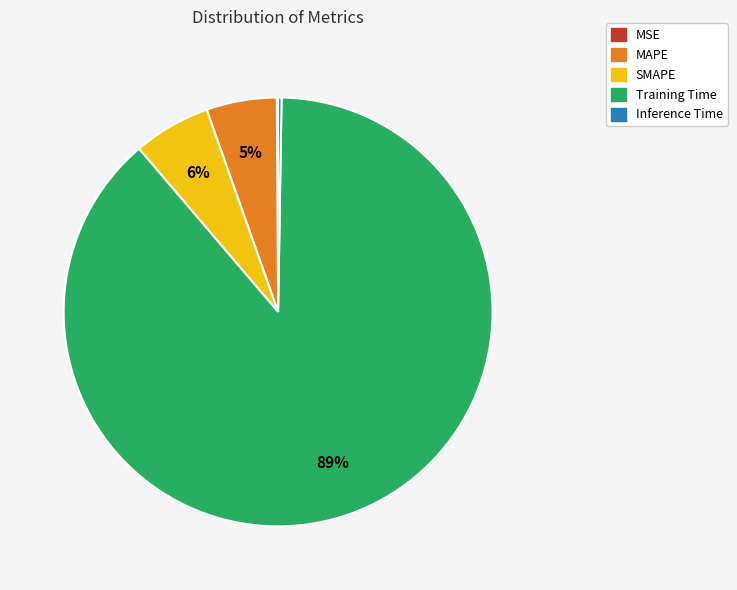

Is the sum of Training Time and SMAPE greater than half?

Yes